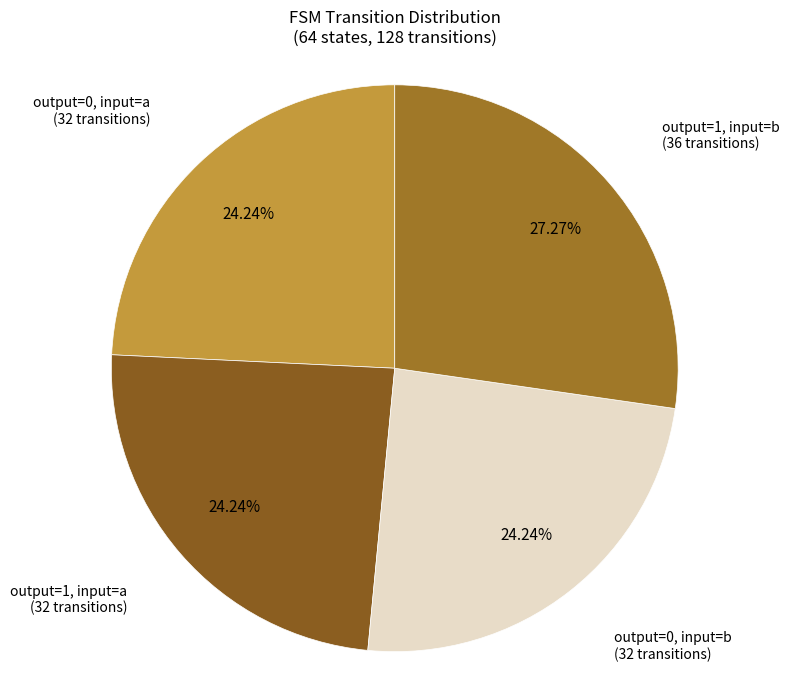

How many slices are in this pie chart?

4